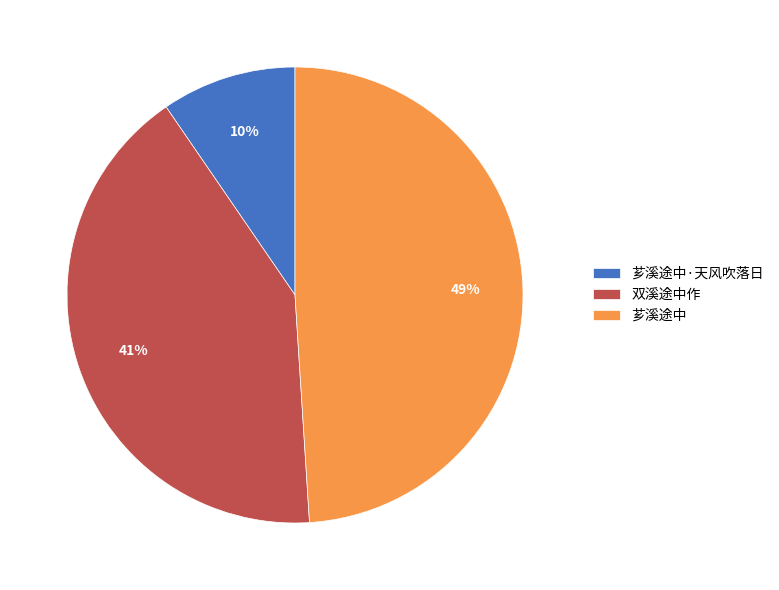

To the nearest percent, what is the difference between the largest and smallest slice percentages?

39%